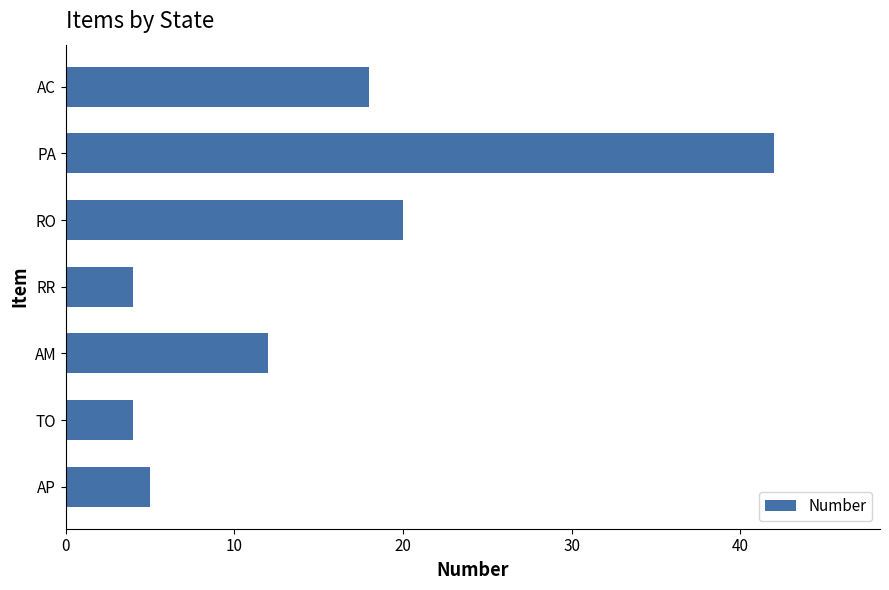

At which label is the value closest to 23?

RO